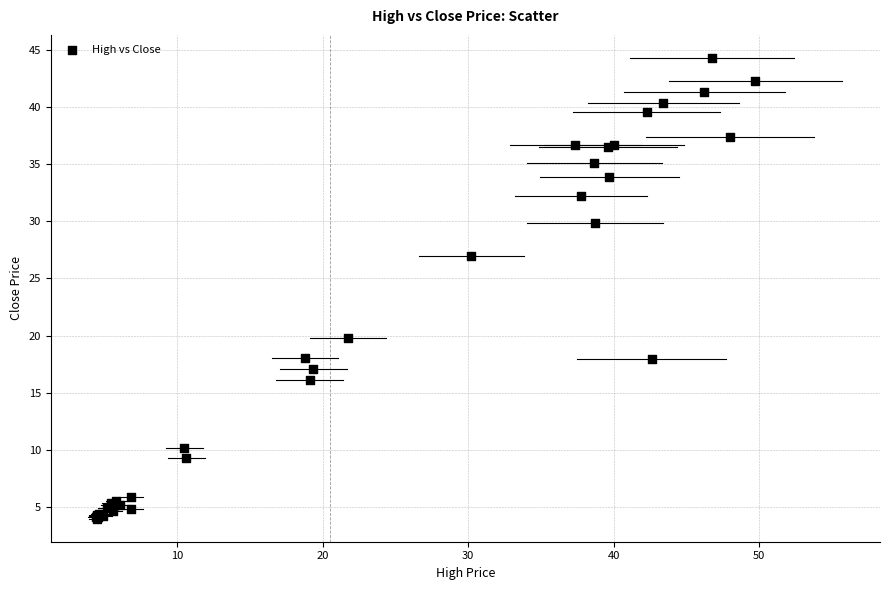

What Y value in the scatter plot is closest to 24?

26.9